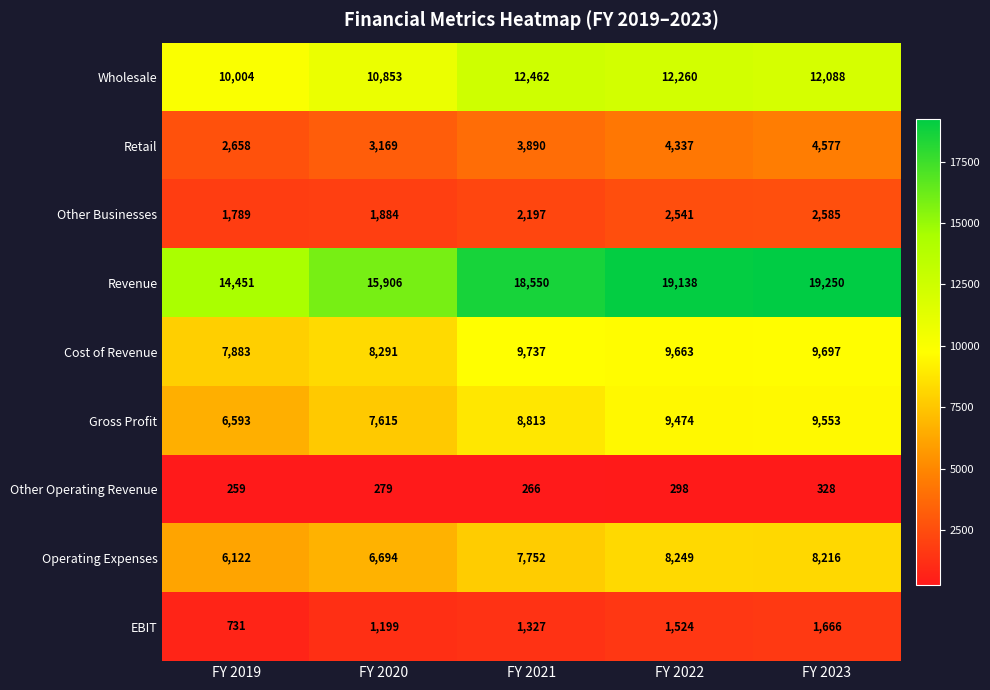

At which label is Gross Profit closest to 8073?

FY 2020